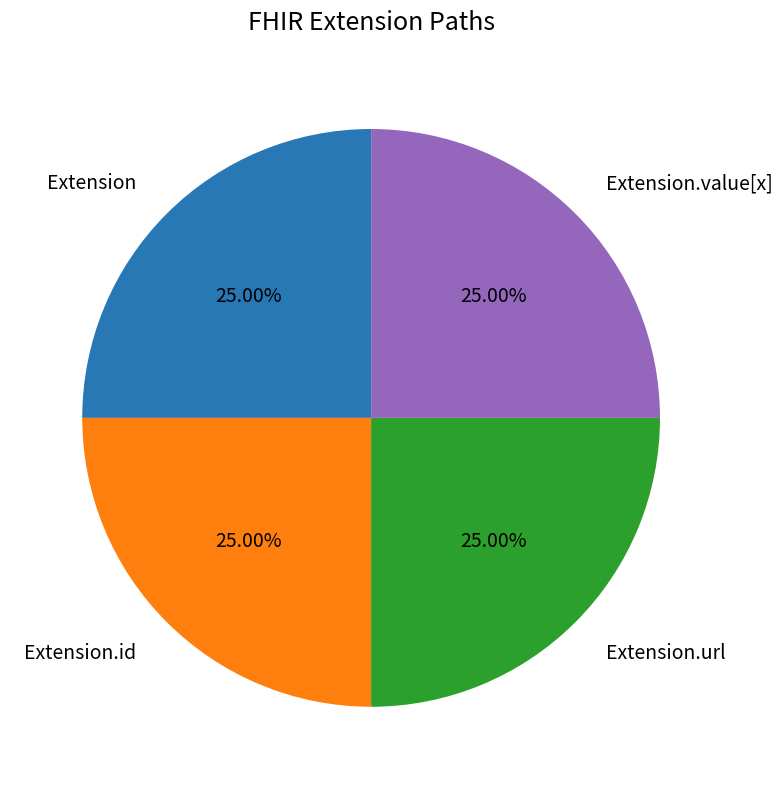

Does any single category account for the majority?

No